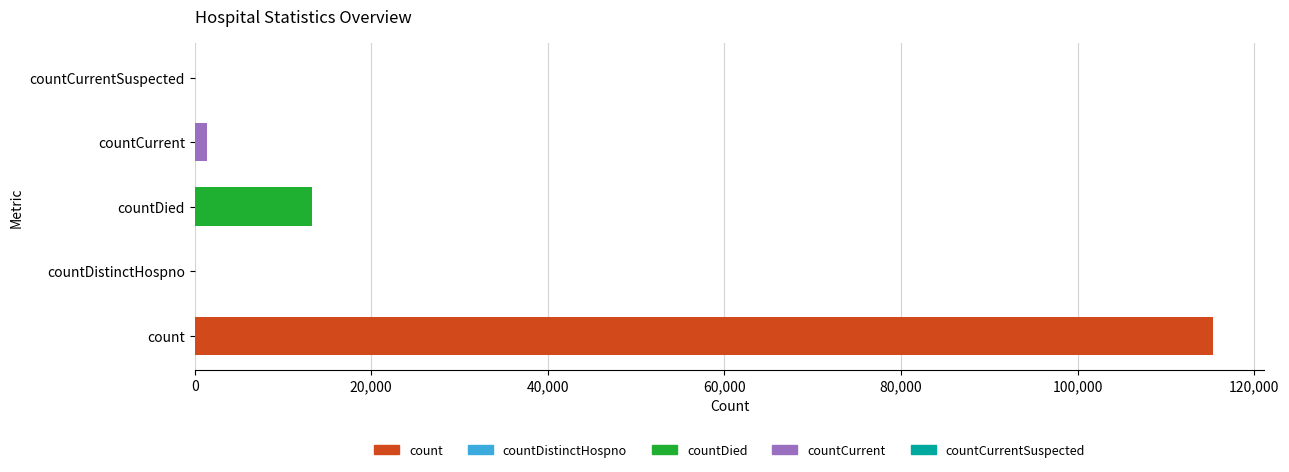

Reading bottom to top, what are all the values shown in this chart?

count=115379	countDistinctHospno=0	countDied=13343	countCurrent=1383	countCurrentSuspected=0